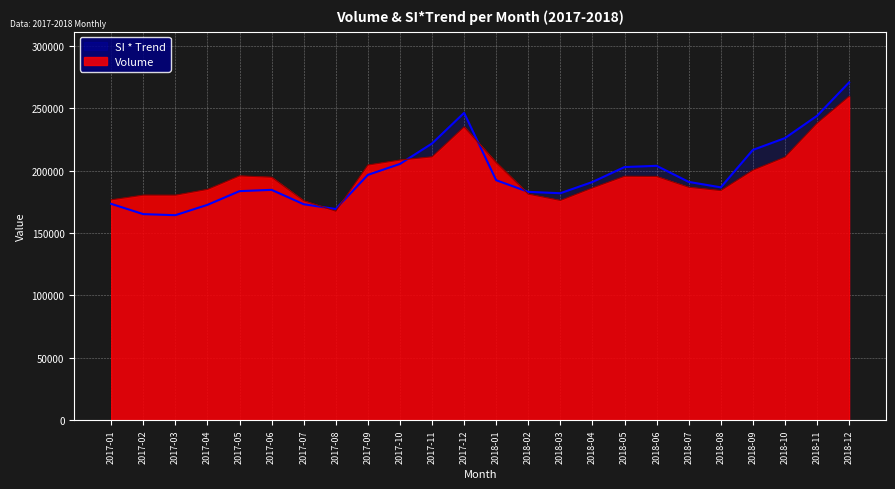

How many times do Volume and SI * Trend cross each other?

5